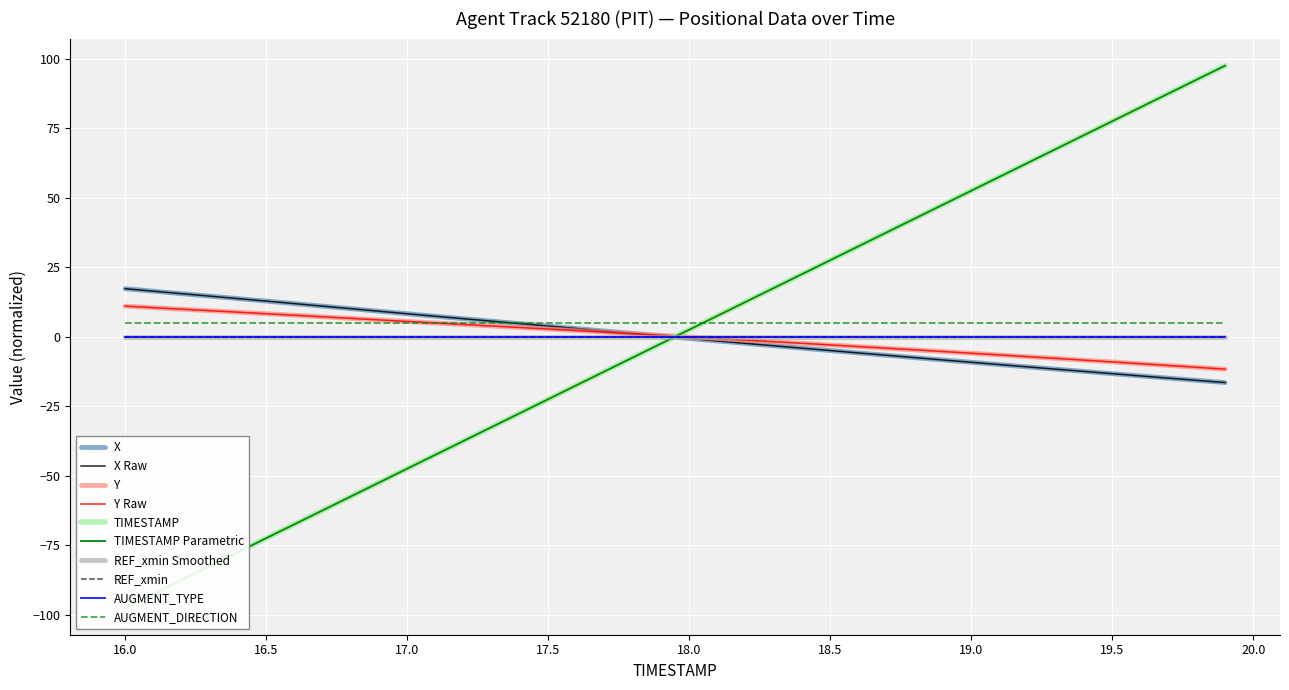

Which series has the largest range (max minus min)?

TIMESTAMP